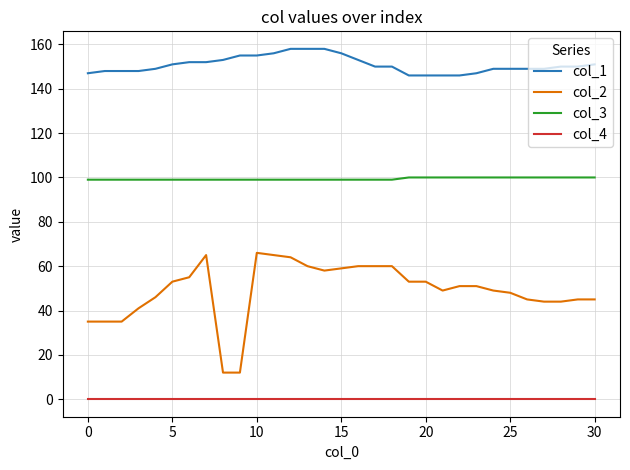

True or false: col_4 and col_3 cross at least once.

False